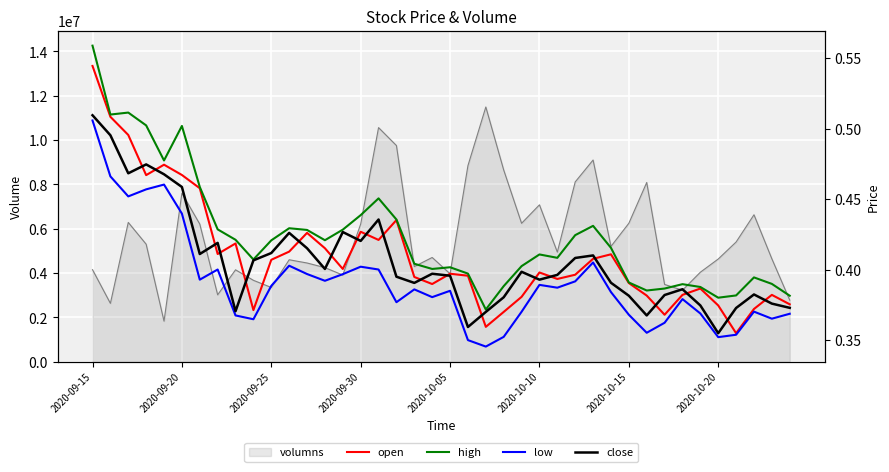

What is the maximum value for high?

0.6